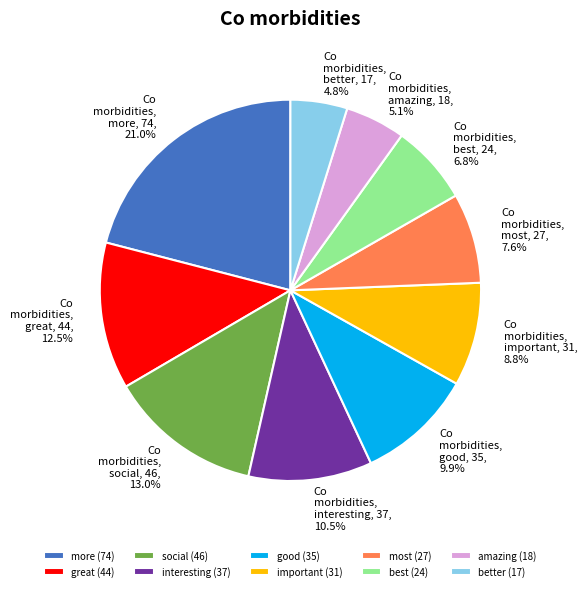

Does most represent more than half of the total?

No